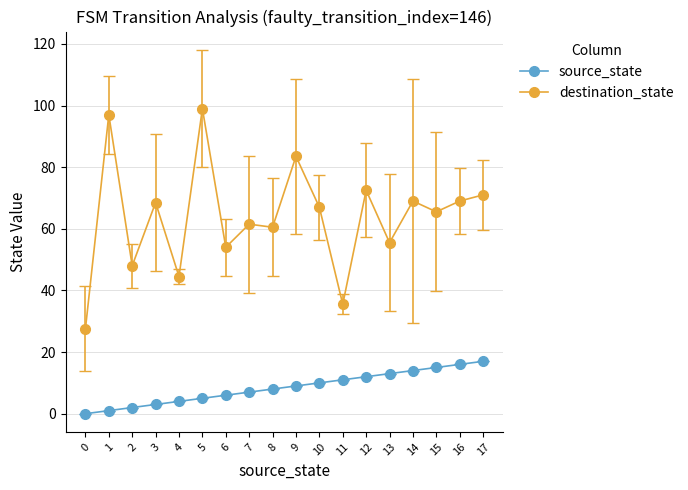

True or false: source_state has a value of 15.0 at 15.

True